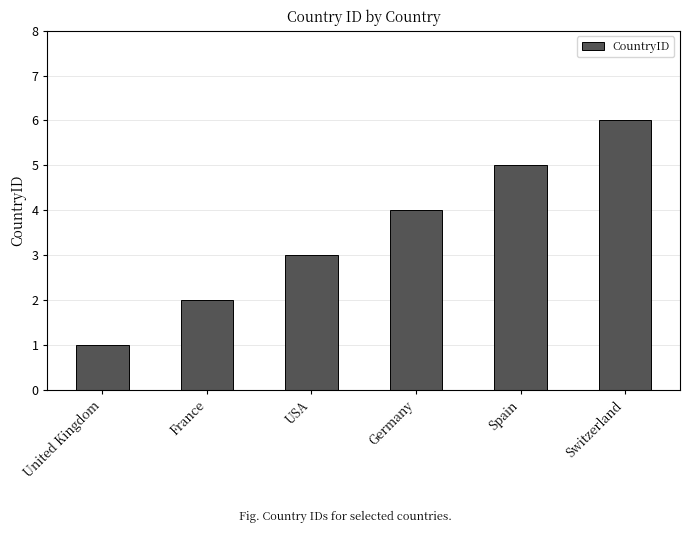

What is the label of the 3rd bar from the right?

Germany